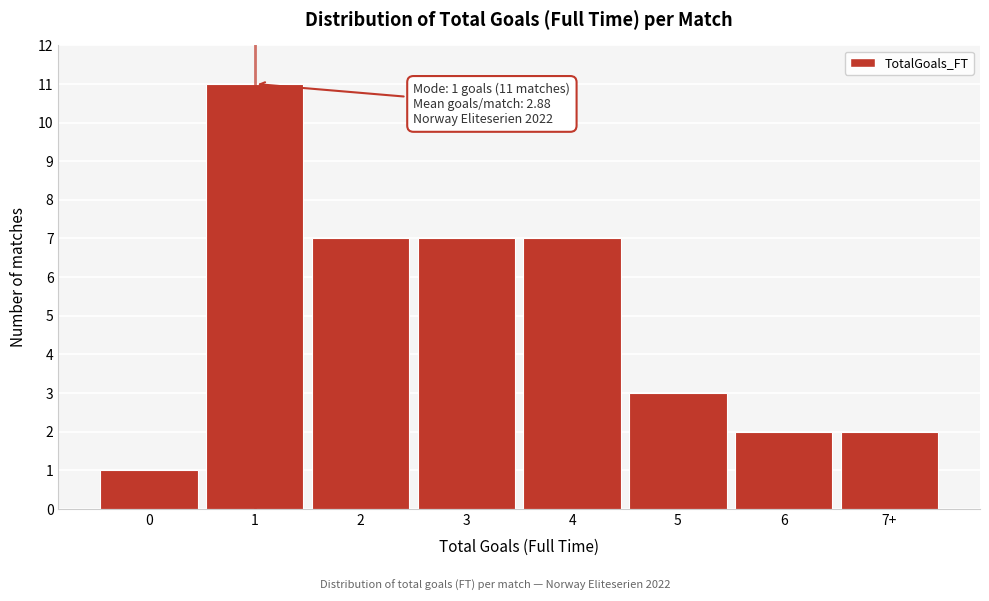

Reading left to right, transcribe all the data shown in this chart.

1	11	7	7	7	3	2	2